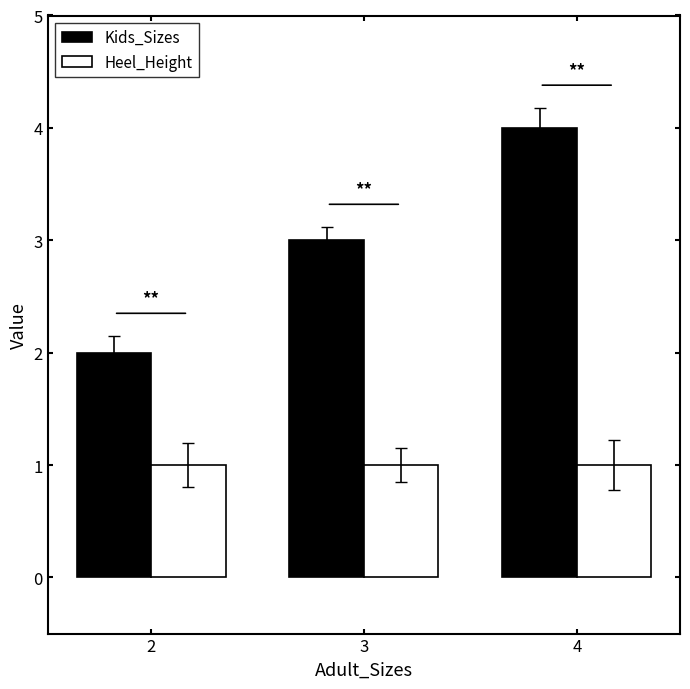

Reading right to left, extract all data points from this chart.

Kids_Sizes: 4=4	3=3	2=2
Heel_Height: 4=1	3=1	2=1